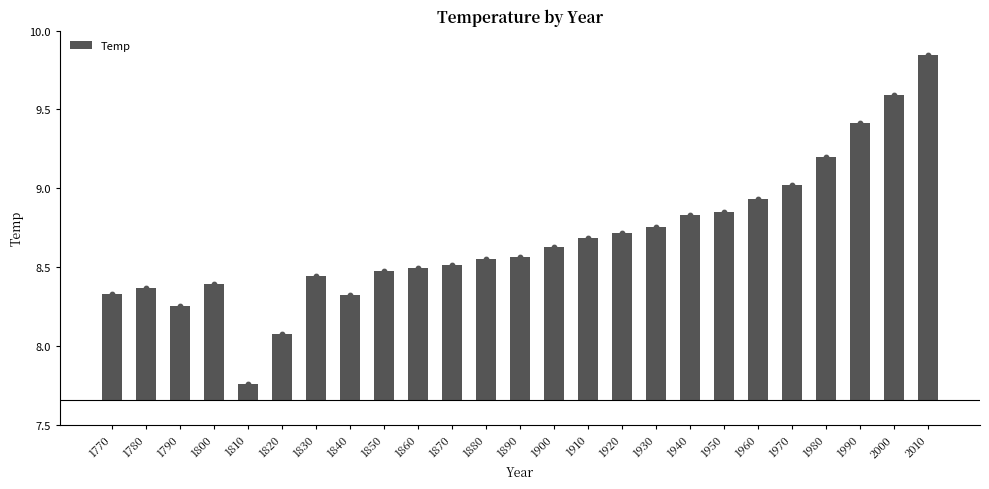

Which has a higher value, 1960 or 1790?

1960